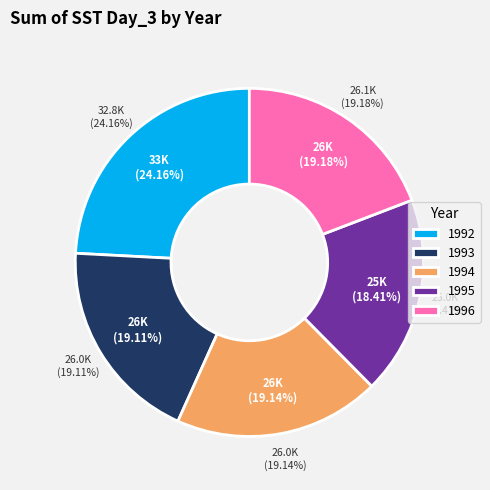

Is the sum of 1995 and 1992 greater than half?

No